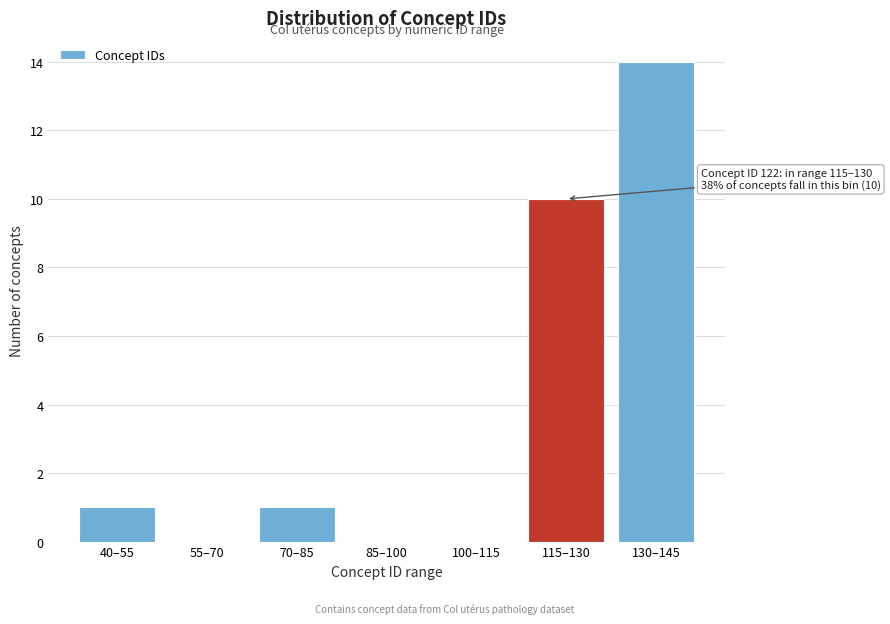

Reading right to left, transcribe all the data shown in this chart.

130–145=14	115–130=10	100–115=0	85–100=0	70–85=1	55–70=0	40–55=1